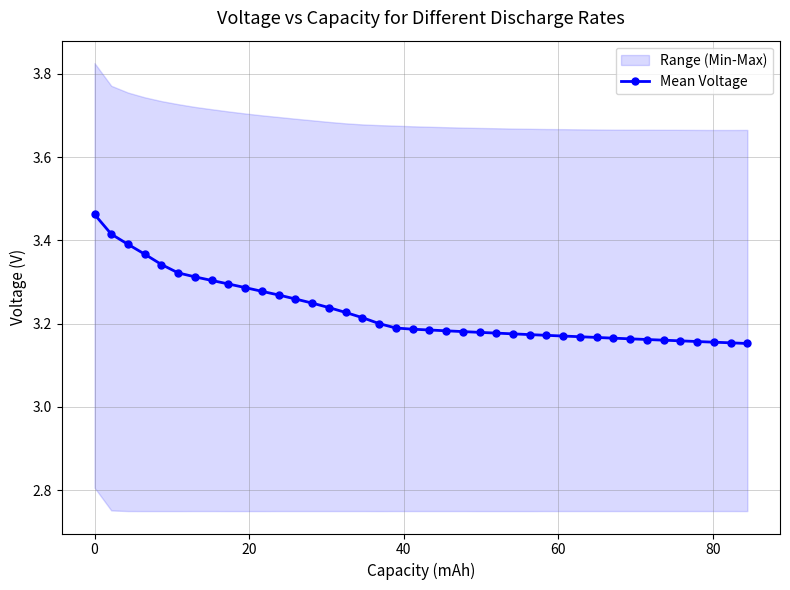

What is the average value?

3.2